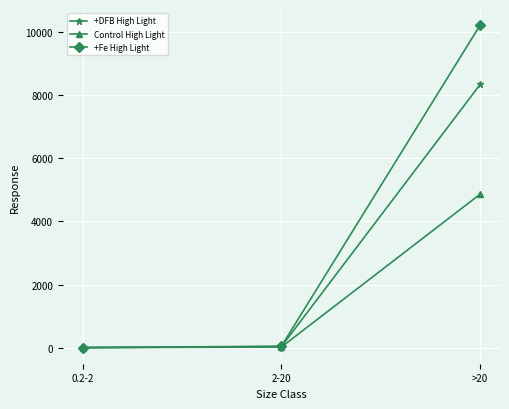

Between 0.2-2 and >20, which series saw the biggest shift?

+Fe High Light